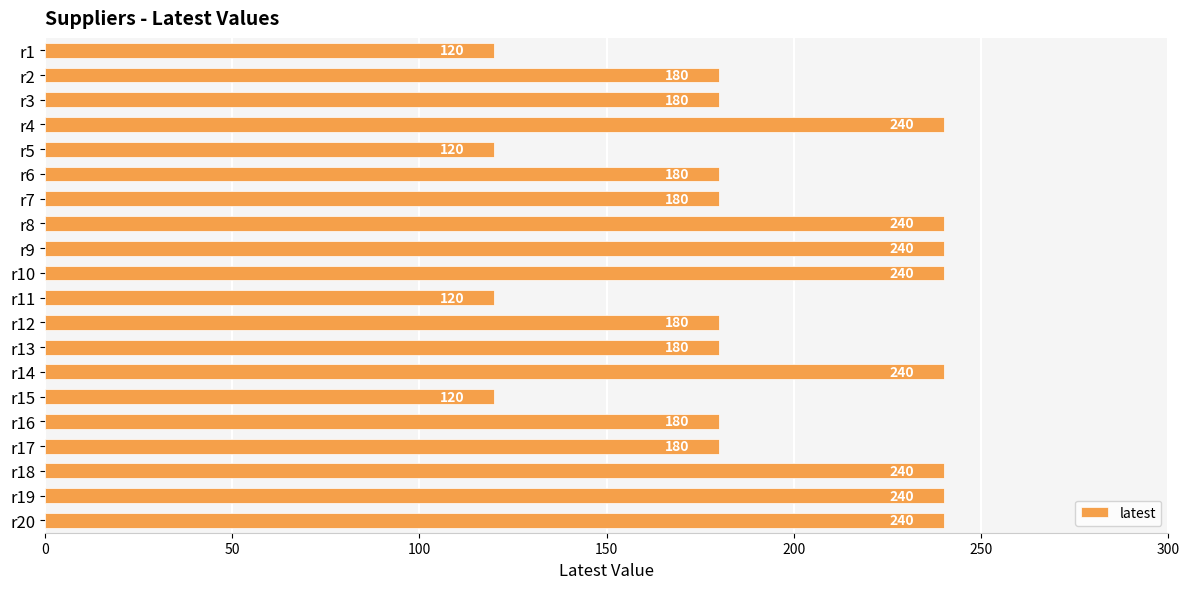

Count the values in the range 180 to 240.

16